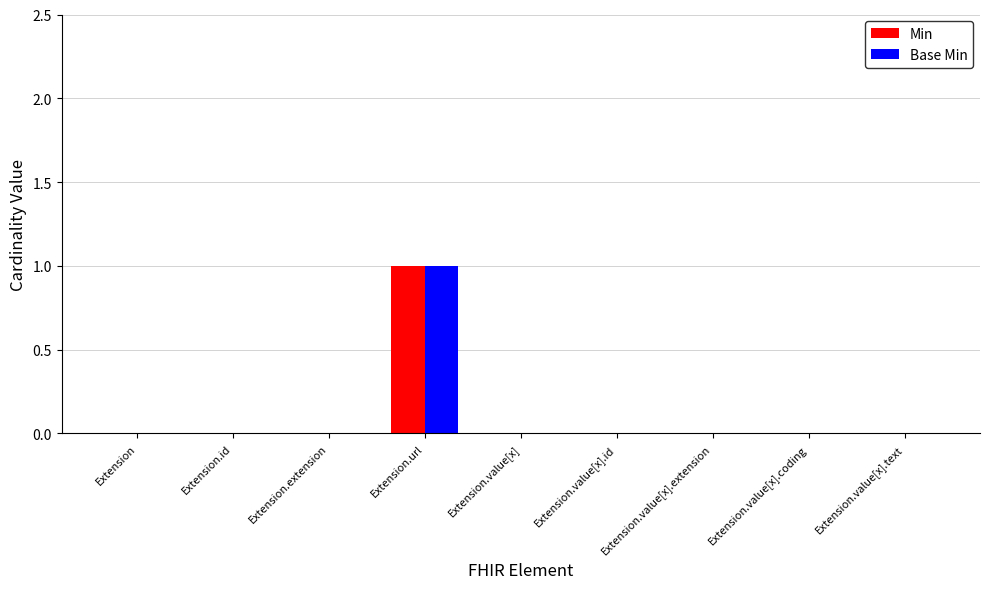

Is it true that Base Min equals -1 at Extension.value[x].extension?

False